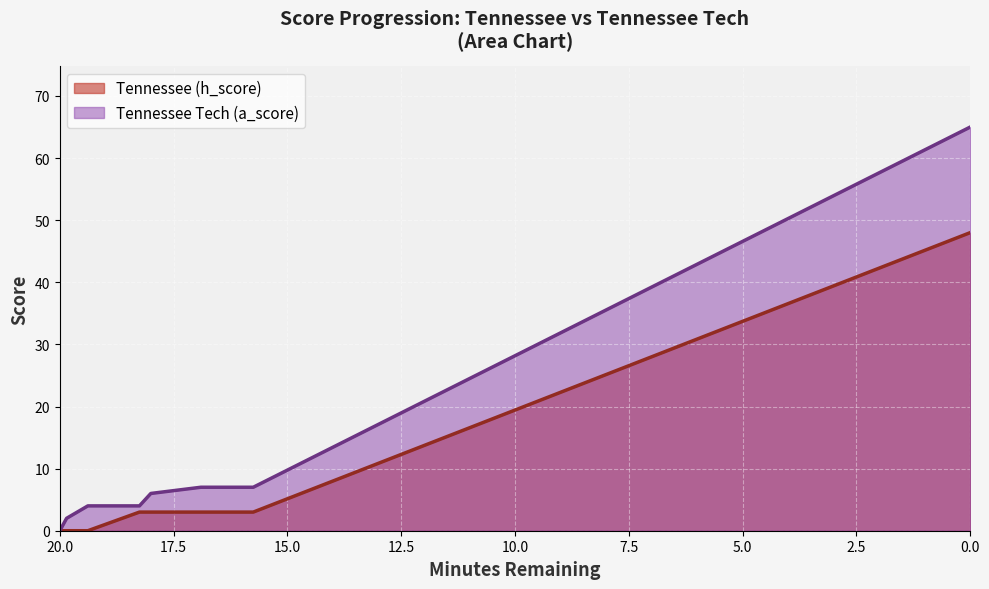

True or false: Tennessee Tech (a_score) and Tennessee (h_score) intersect in this chart.

False